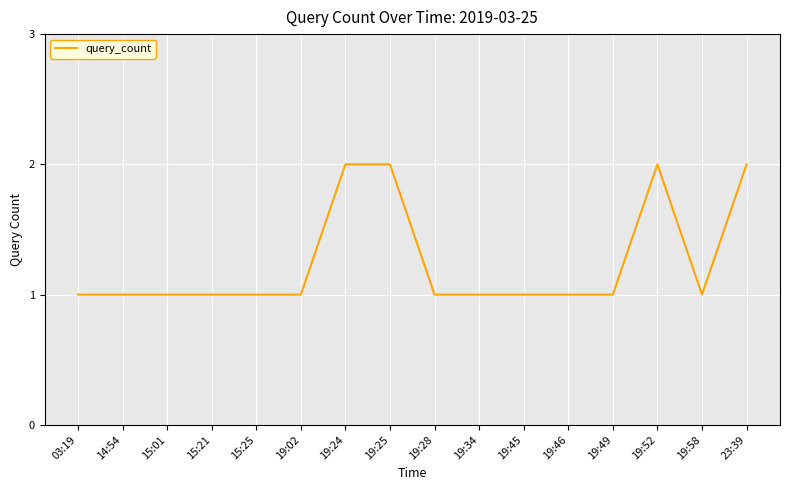

What is the ratio of the value at 19:34 to the value at 19:49?

1.0